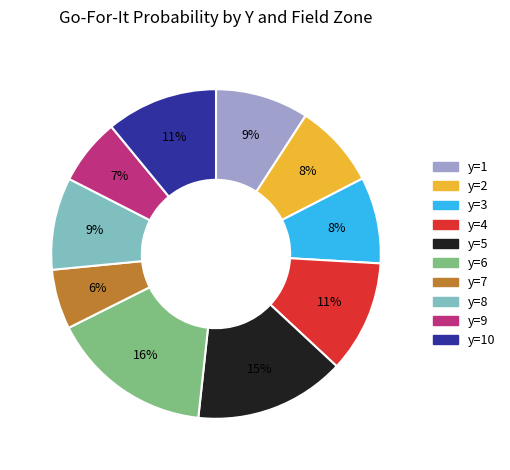

Is there a majority slice in this chart?

No